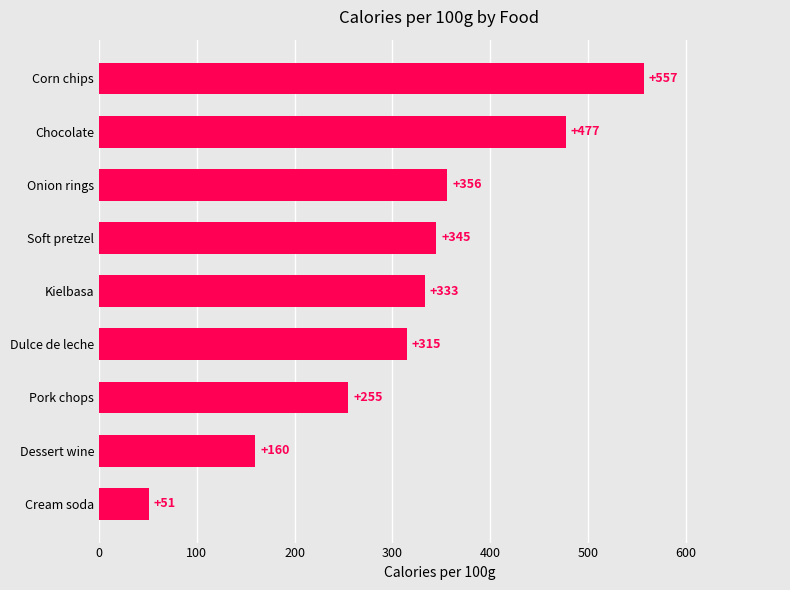

What is the difference between the second highest and minimum values?

426